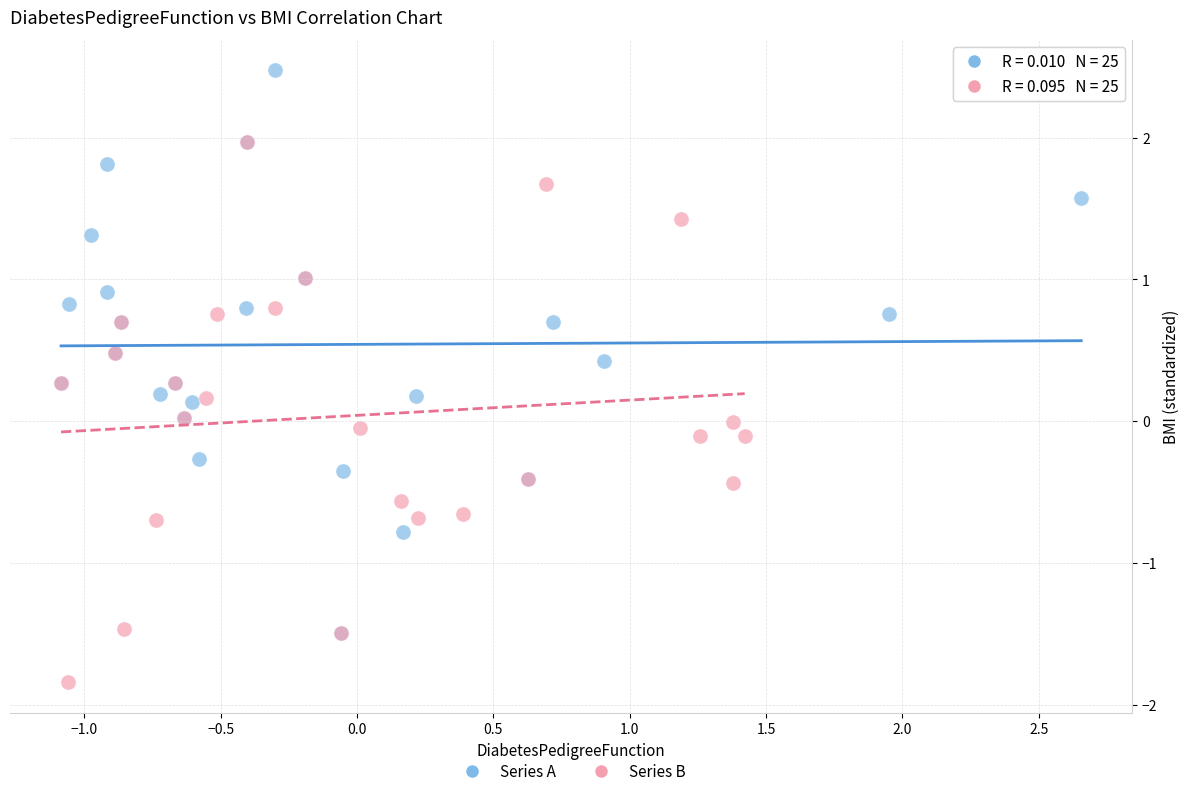

Which series reaches the maximum Y coordinate?

Series A